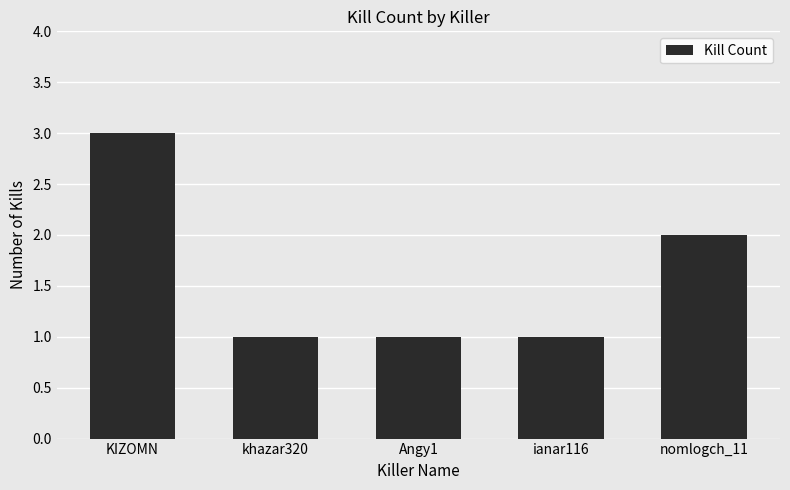

Count the number of data series in this chart.

1